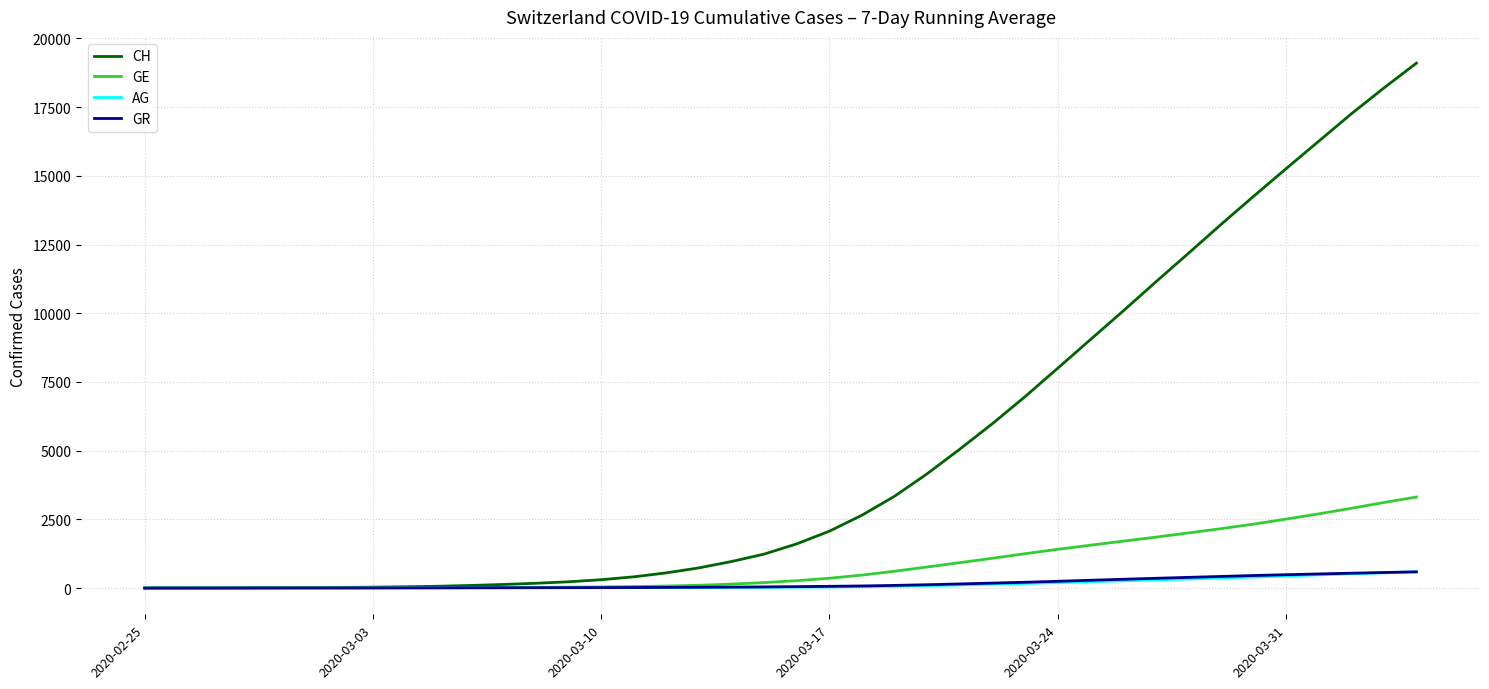

Which series has the largest range (max minus min)?

CH